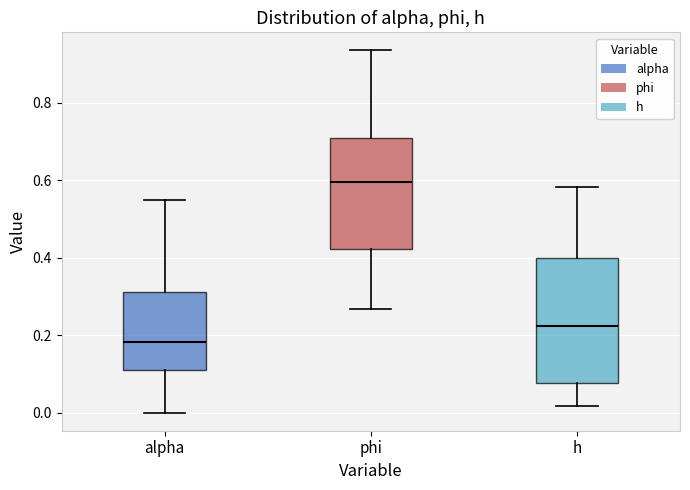

Where does the lower whisker of the box for alpha end on the y-axis? The values are not printed on the chart, so give them approximately, as read against the axis.

0.00